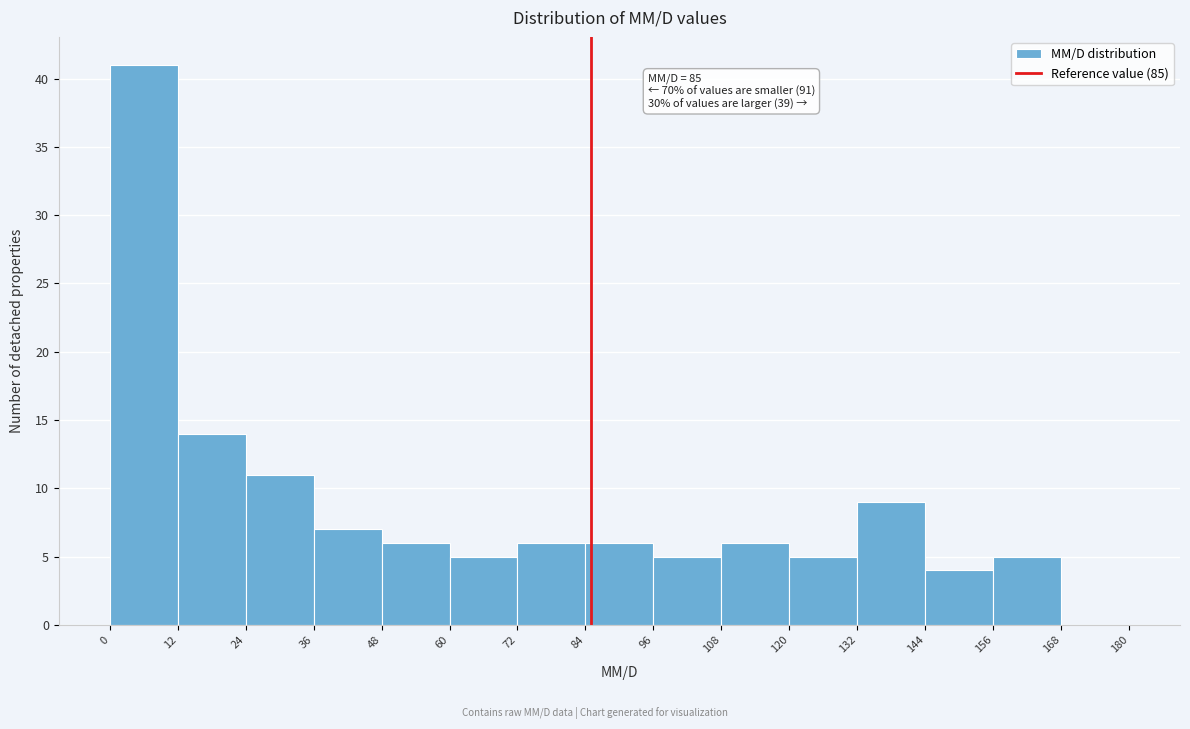

Over which range of the x-axis is the bar tallest?

0 to 12